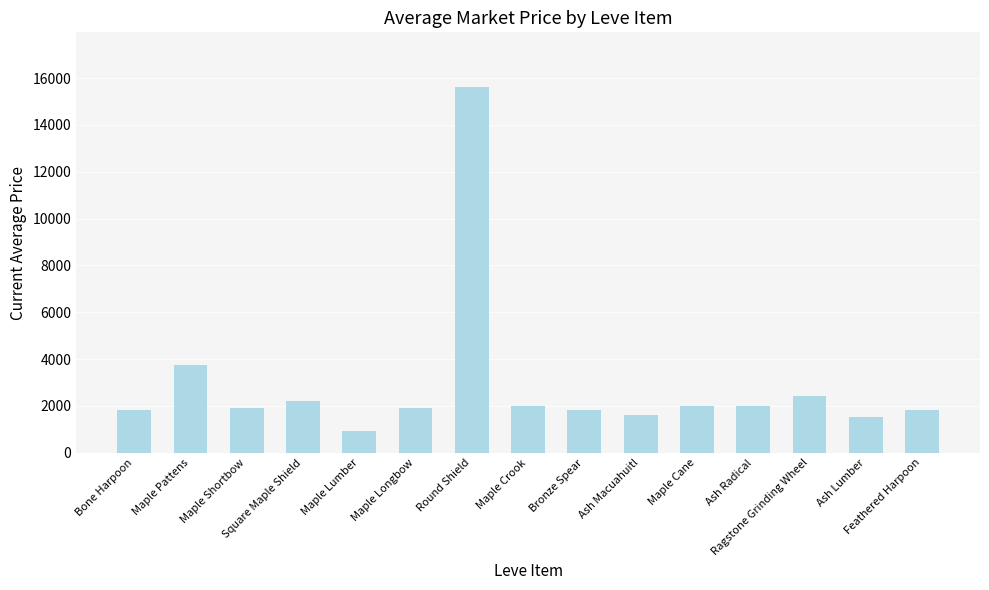

What is the label of the 15th bar from the right?

Bone Harpoon